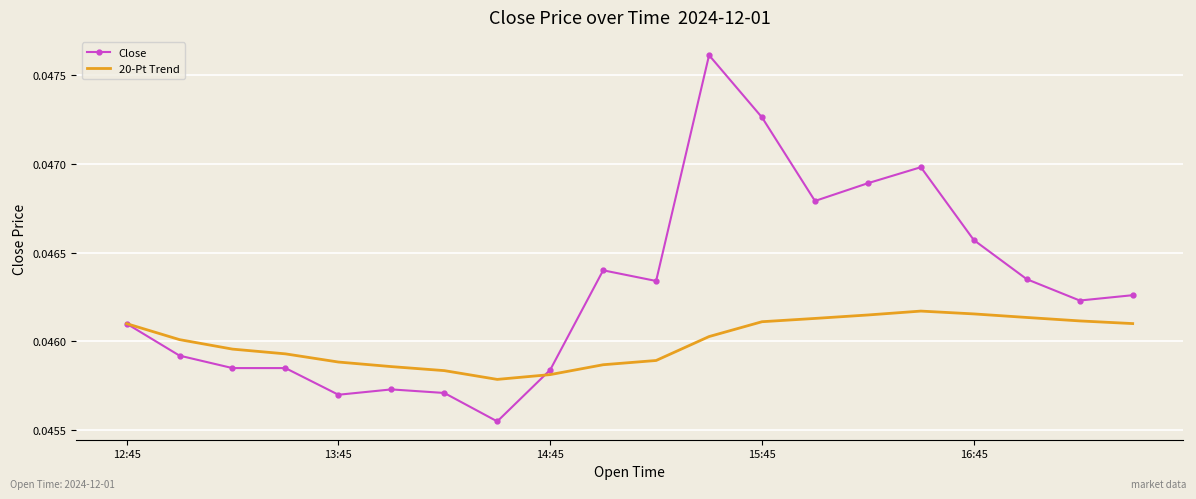

Which series has the widest spread of values?

Close